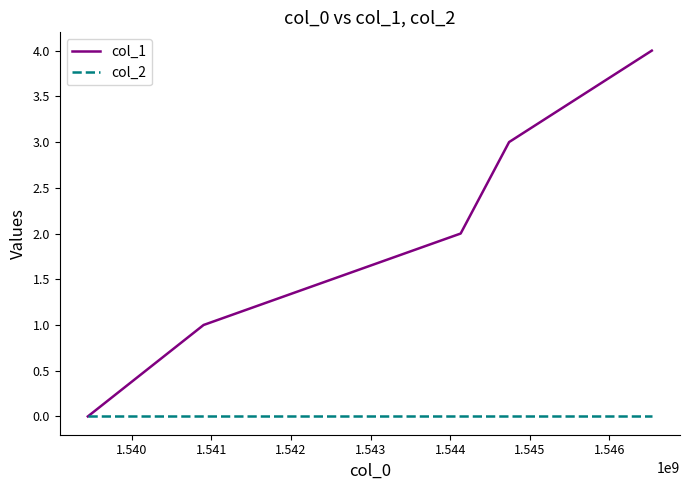

Which series has the largest total across all categories?

col_1